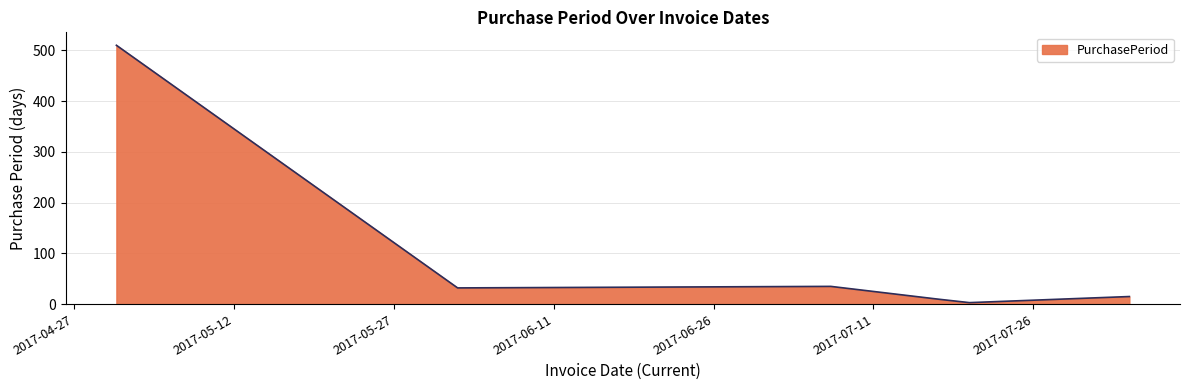

What is the difference between the maximum and second lowest values?

500